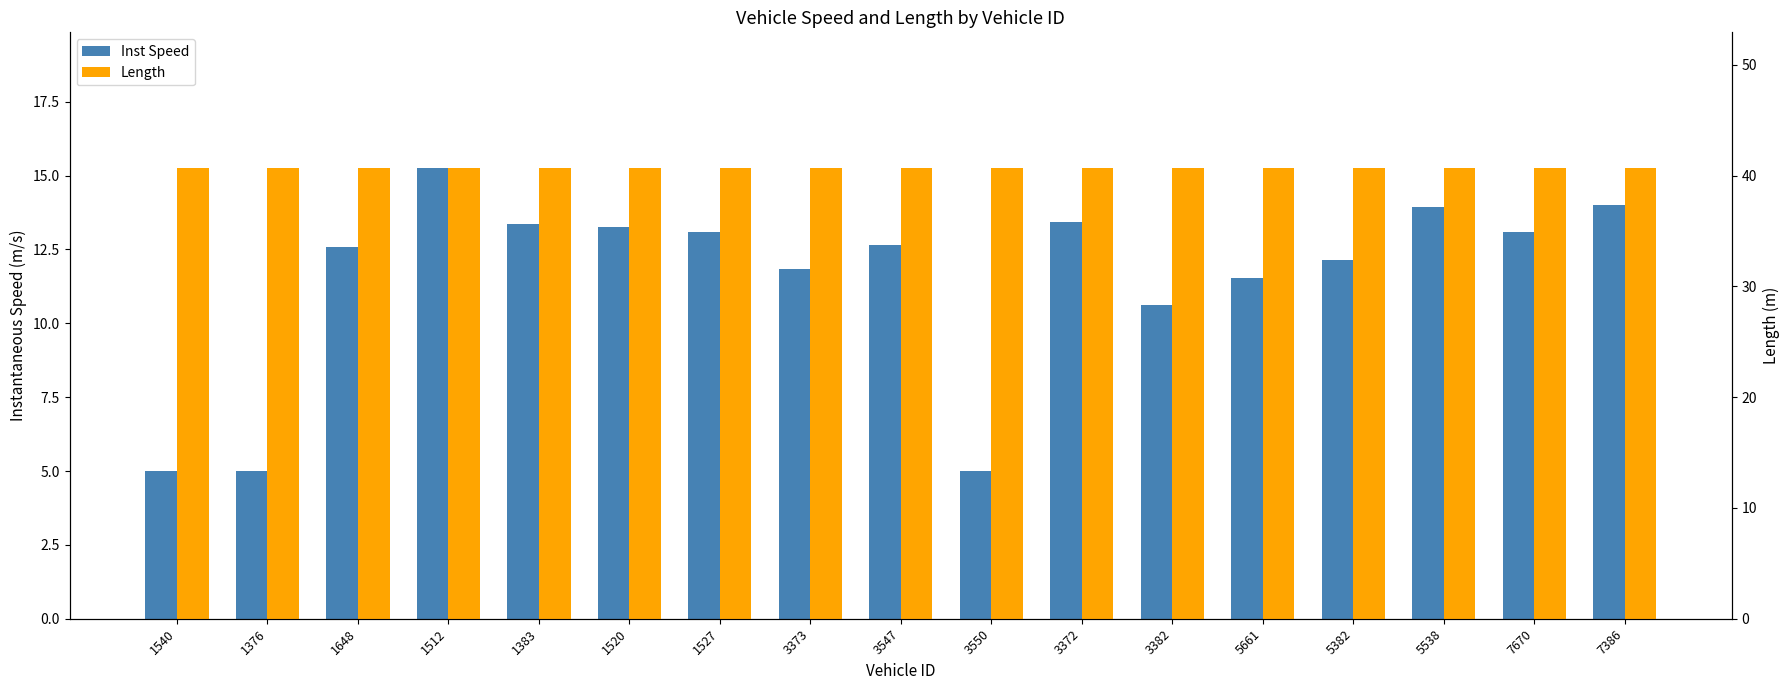

How many data points does each series have?

17